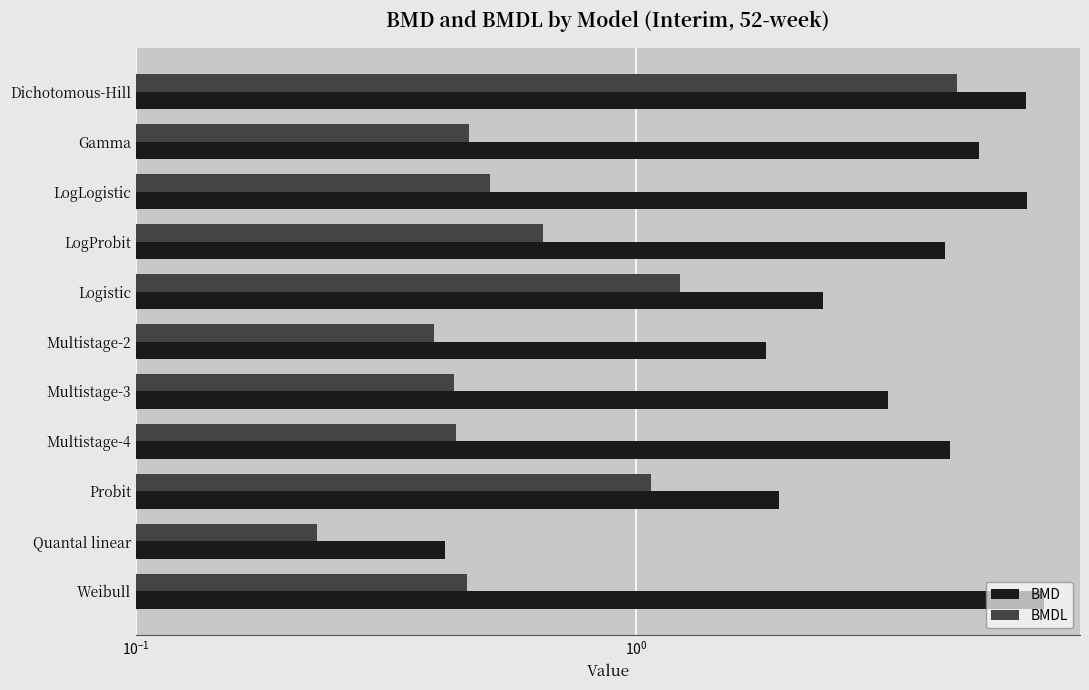

Which has a higher value, LogProbit or Probit?

LogProbit